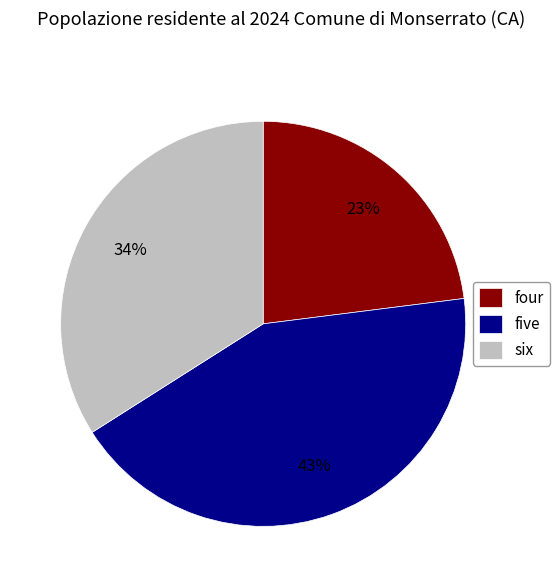

Rank the categories by value from lowest to highest.

four, six, five